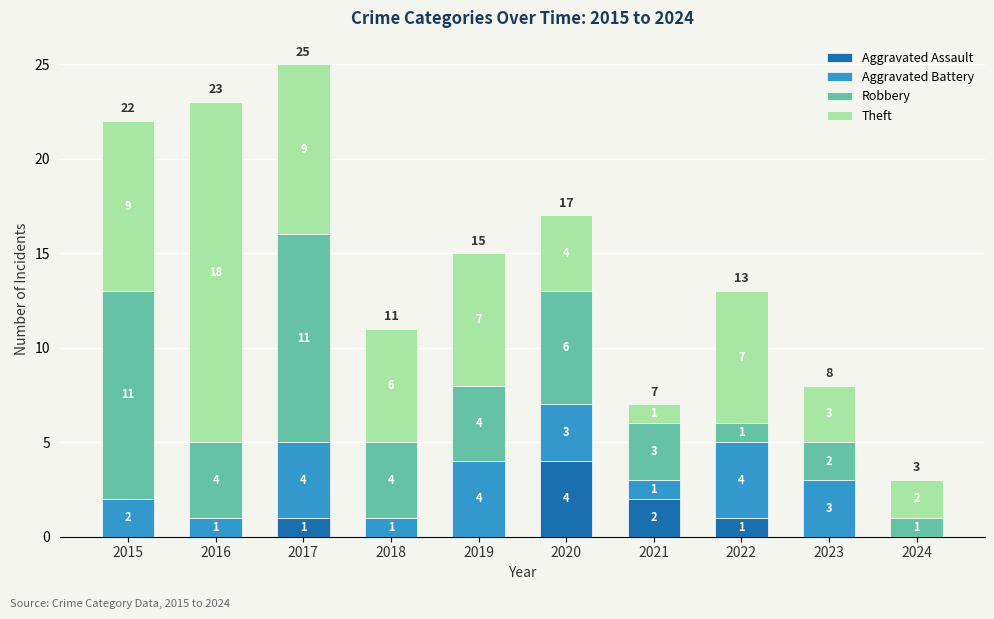

At which category is the sum across all series the highest?

2017